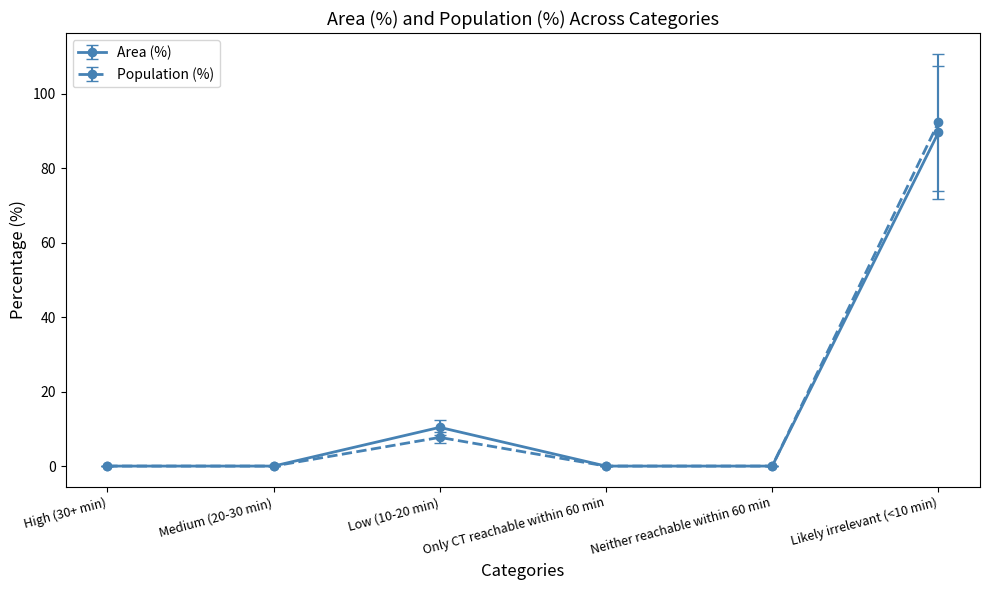

What position from the right is Low (10-20 min)?

4